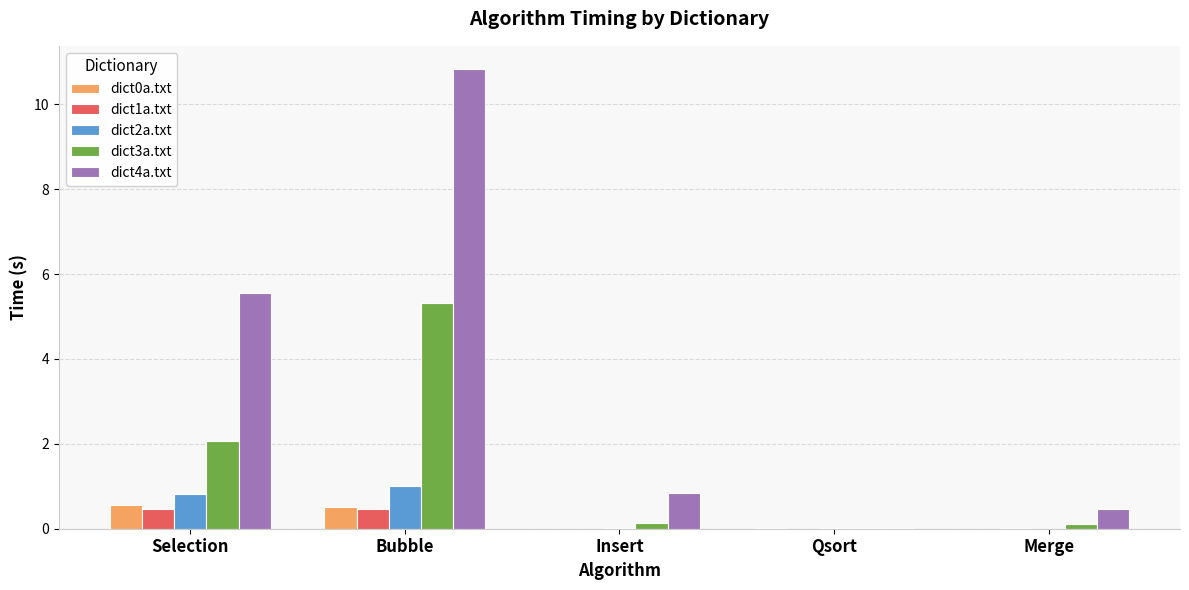

Is the value of dict3a.txt at Bubble greater than the value of dict2a.txt at Merge?

Yes